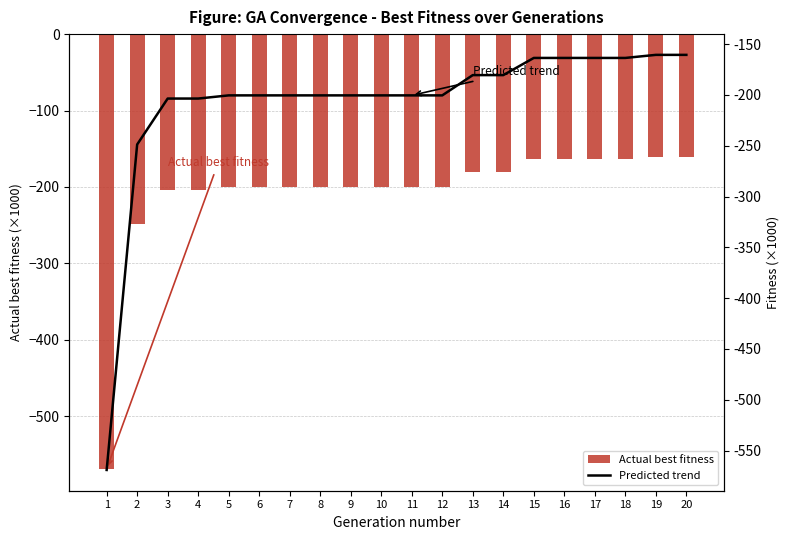

Which series has the largest range (max minus min)?

Actual best fitness